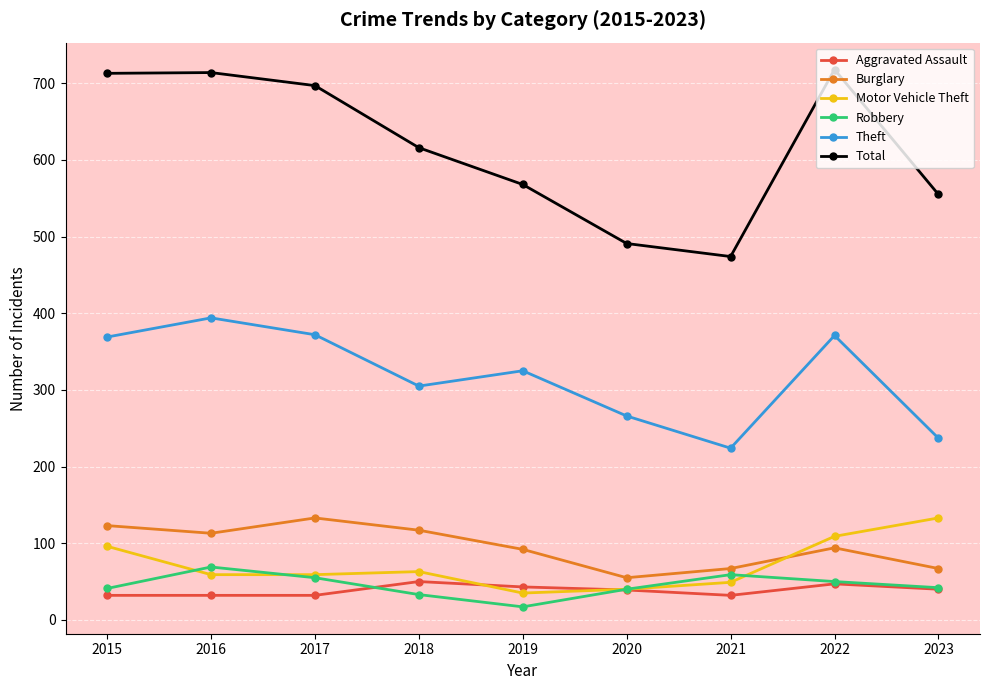

What is the value of the Aggravated Assault point at the 6th from the left?

39